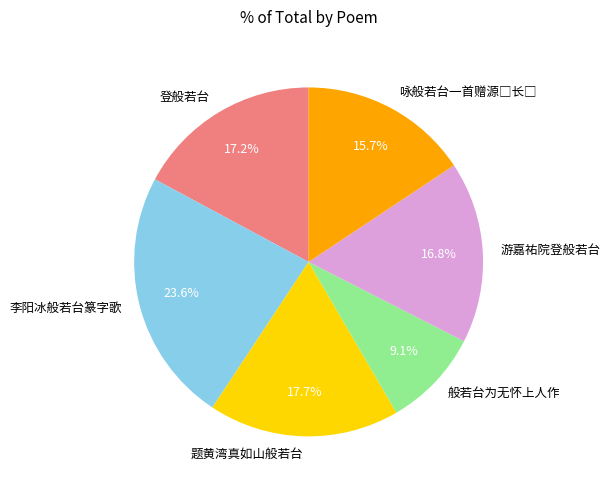

Does 游嘉祐院登般若台 account for over 50% of the chart?

No